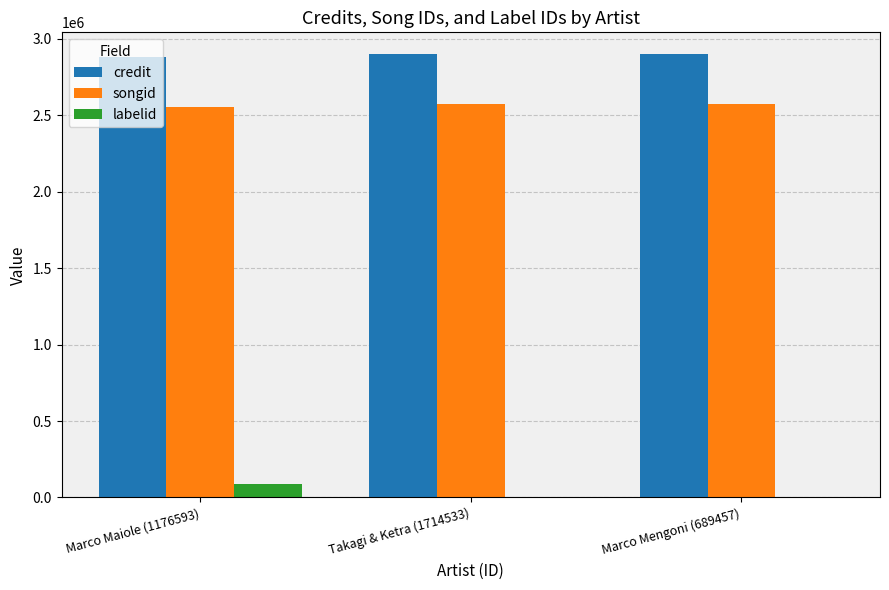

What is the spread (max minus min) of values at Takagi & Ketra (1714533)?

2898383